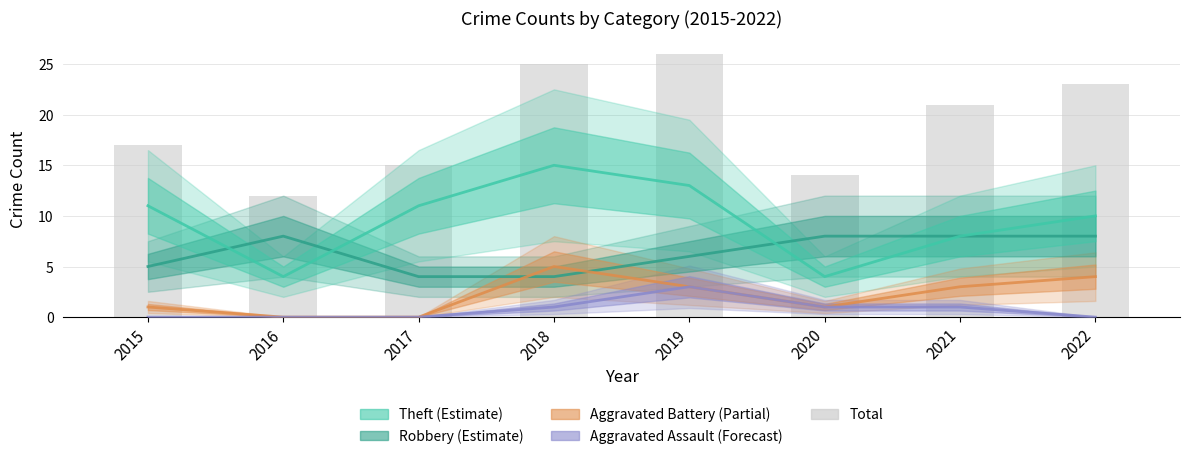

How many series are shown in this chart?

5